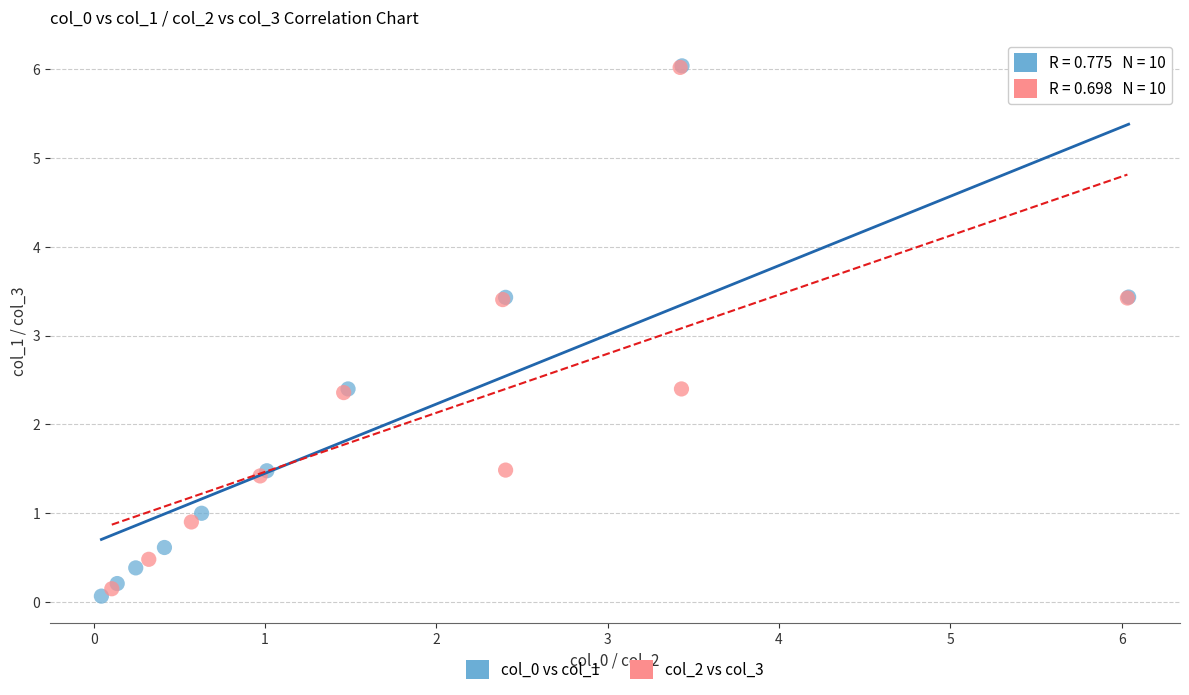

Which series has the widest spread of Y values?

col_0 vs col_1